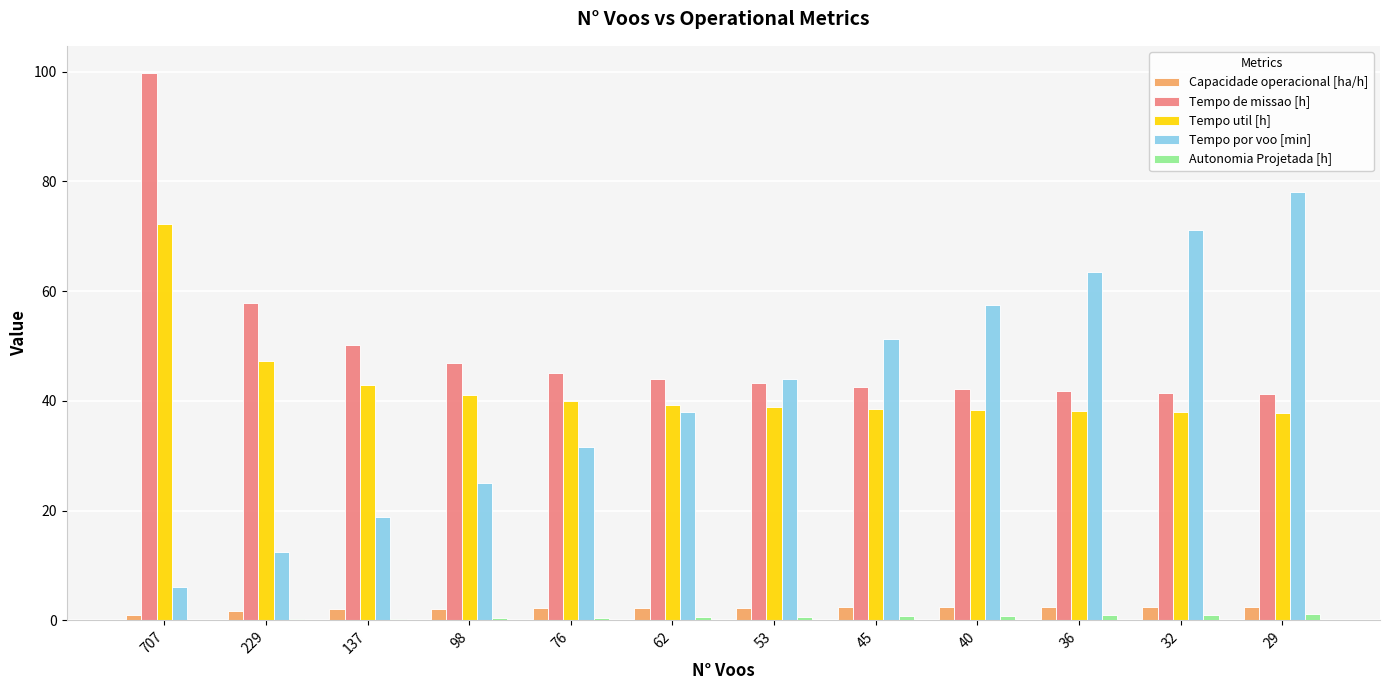

What is the sum of the Tempo por voo [min] values at 32 and 229?

83.5